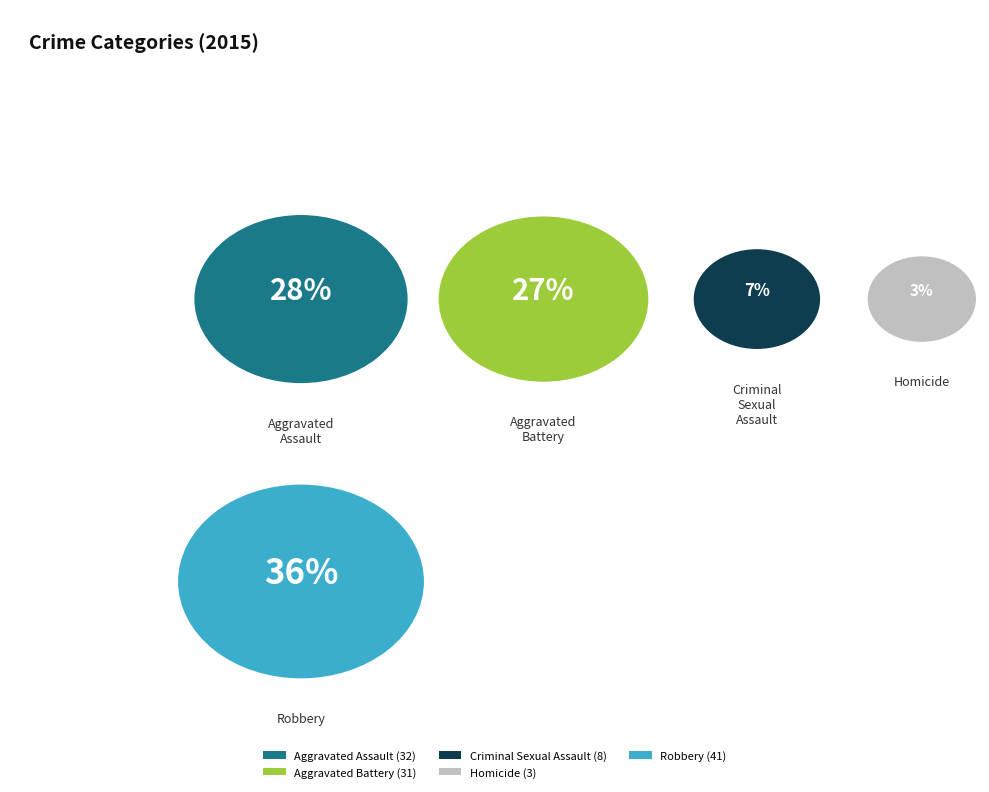

What is the smallest slice in the pie chart?

Homicide